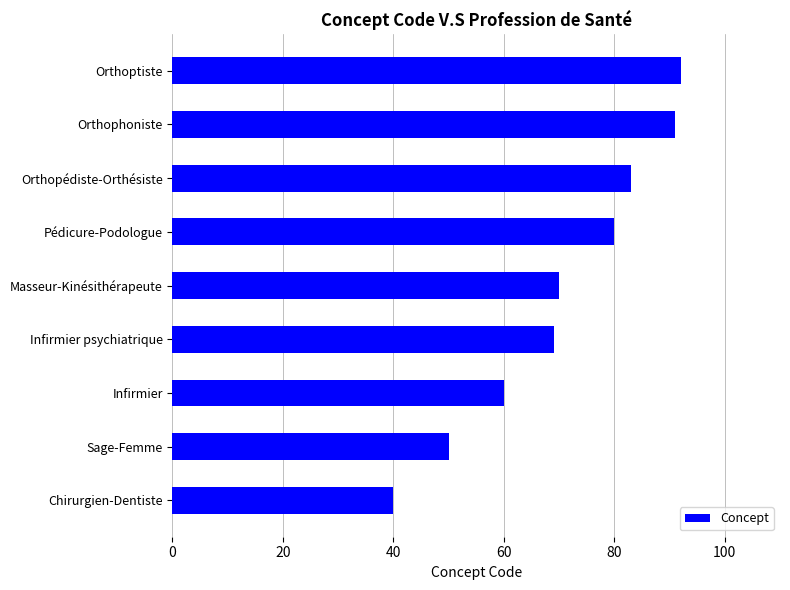

List the labels in order of value, largest first.

Orthoptiste, Orthophoniste, Orthopédiste-Orthésiste, Pédicure-Podologue, Masseur-Kinésithérapeute, Infirmier psychiatrique, Infirmier, Sage-Femme, Chirurgien-Dentiste